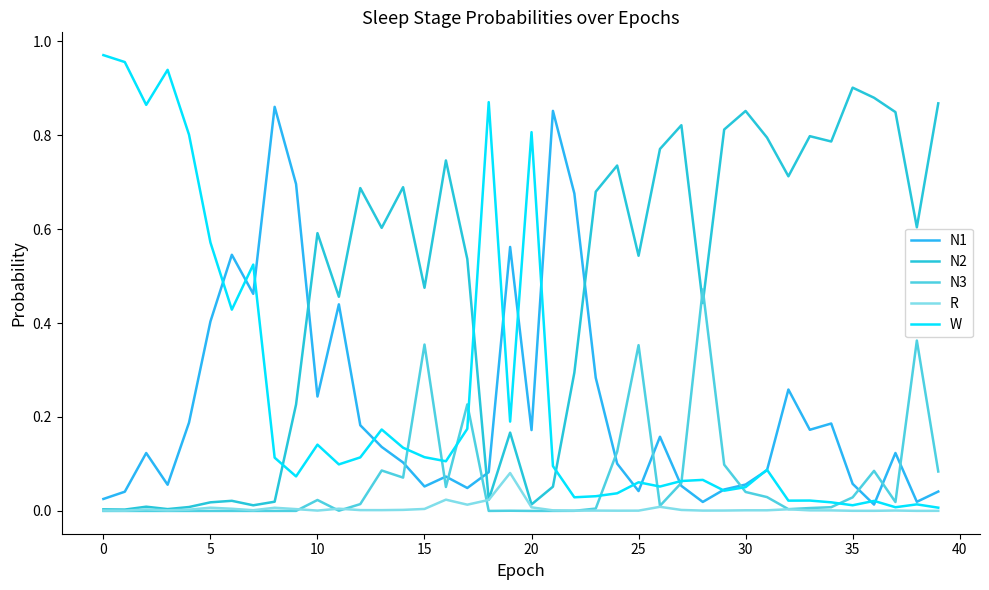

Is this an area chart (filled region under the line)?

No